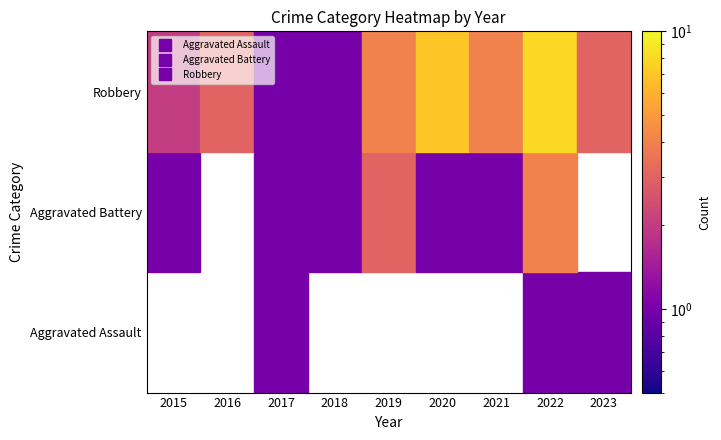

Which series has the widest spread of values?

Robbery